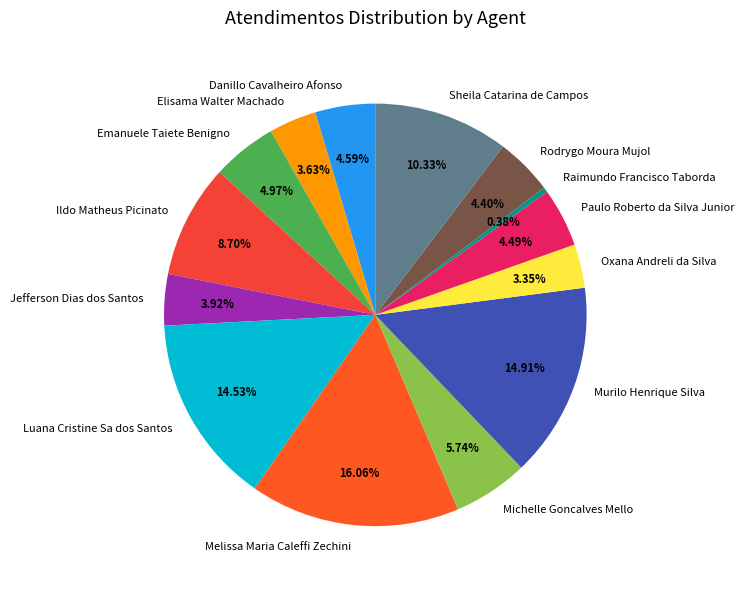

The Murilo Henrique Silva slice represents 28% of the pie. True or false?

False